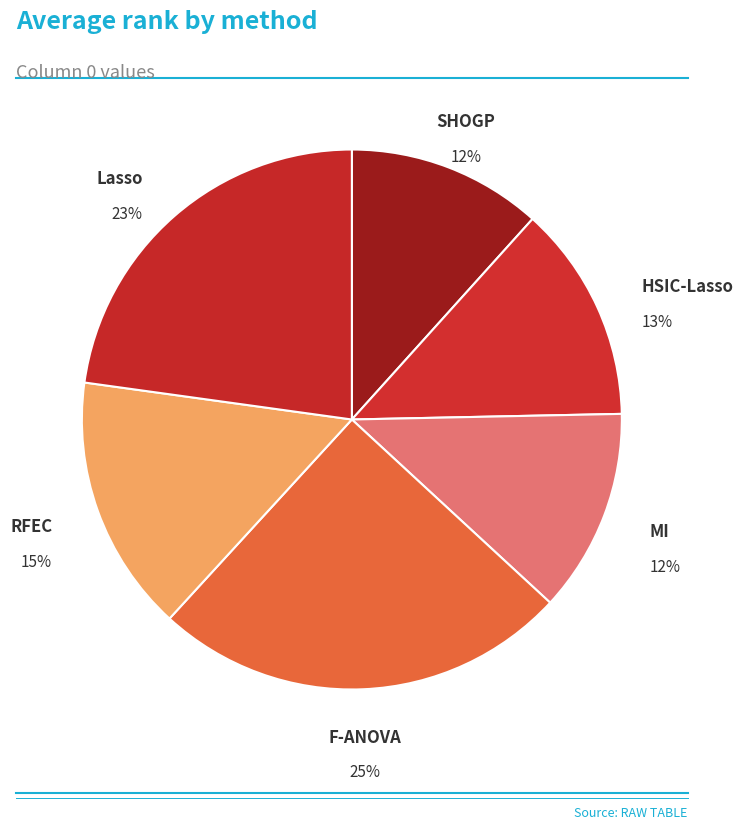

Count the number of slices in the pie.

6